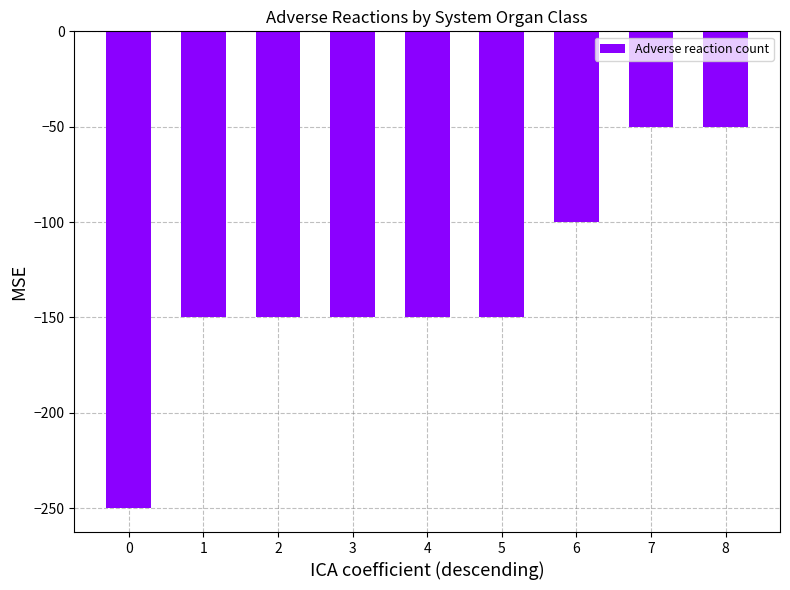

What value does the data have at 4, to the nearest 50?

-150